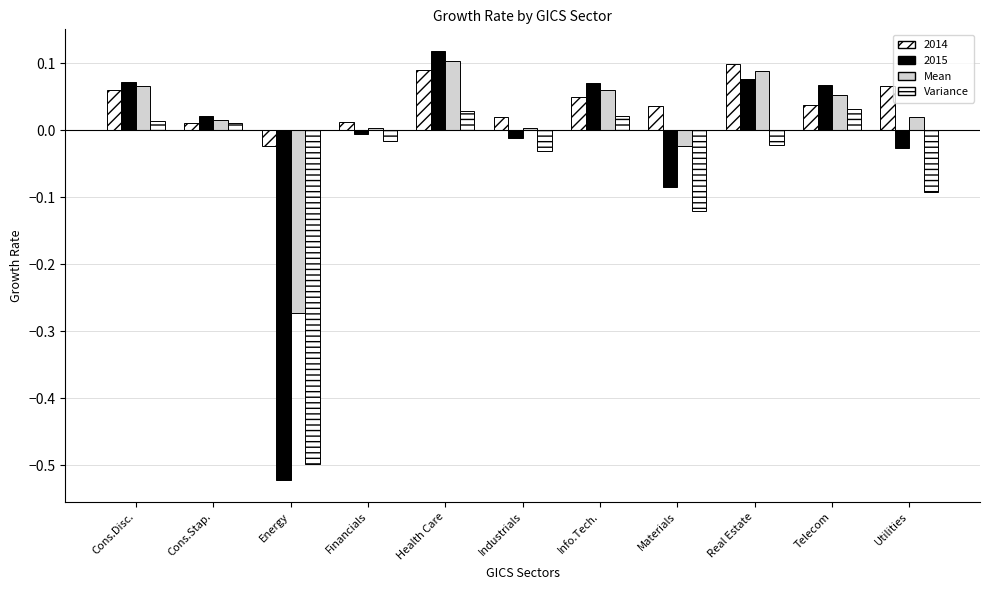

How many groups of bars are there?

11